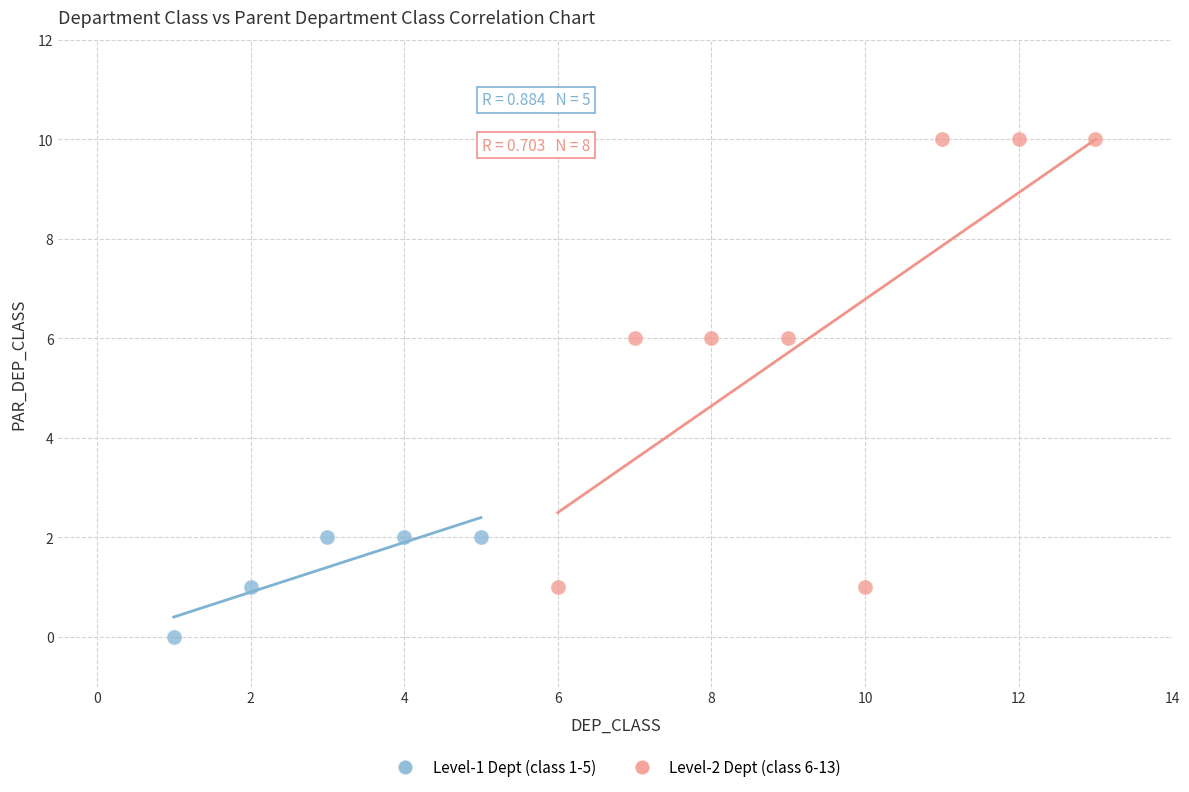

Which series reaches the minimum Y coordinate?

Level-1 Dept (class 1-5)